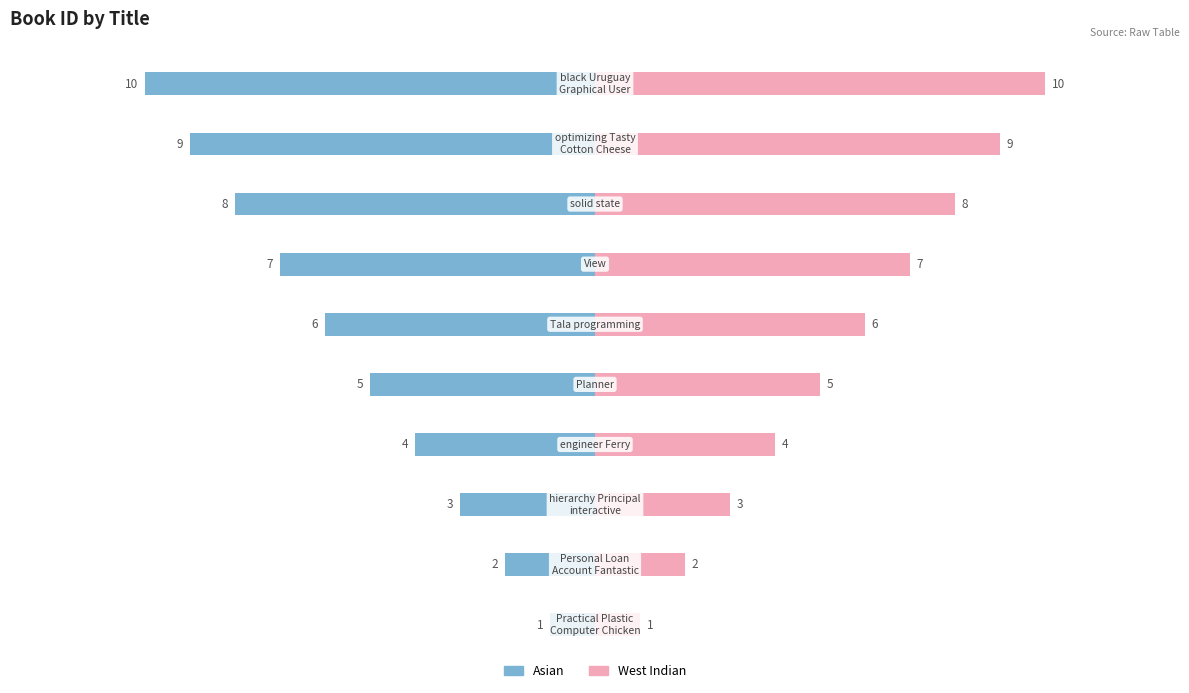

Count the number of categories in the chart.

10